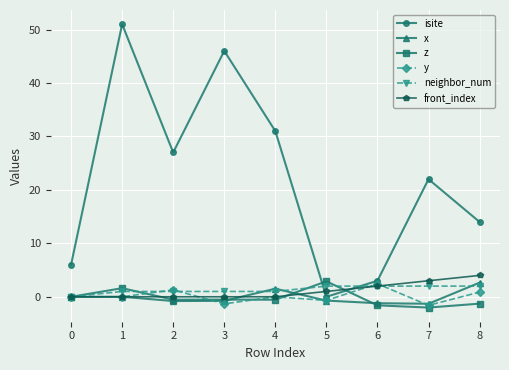

How many distinct data groups are displayed?

6